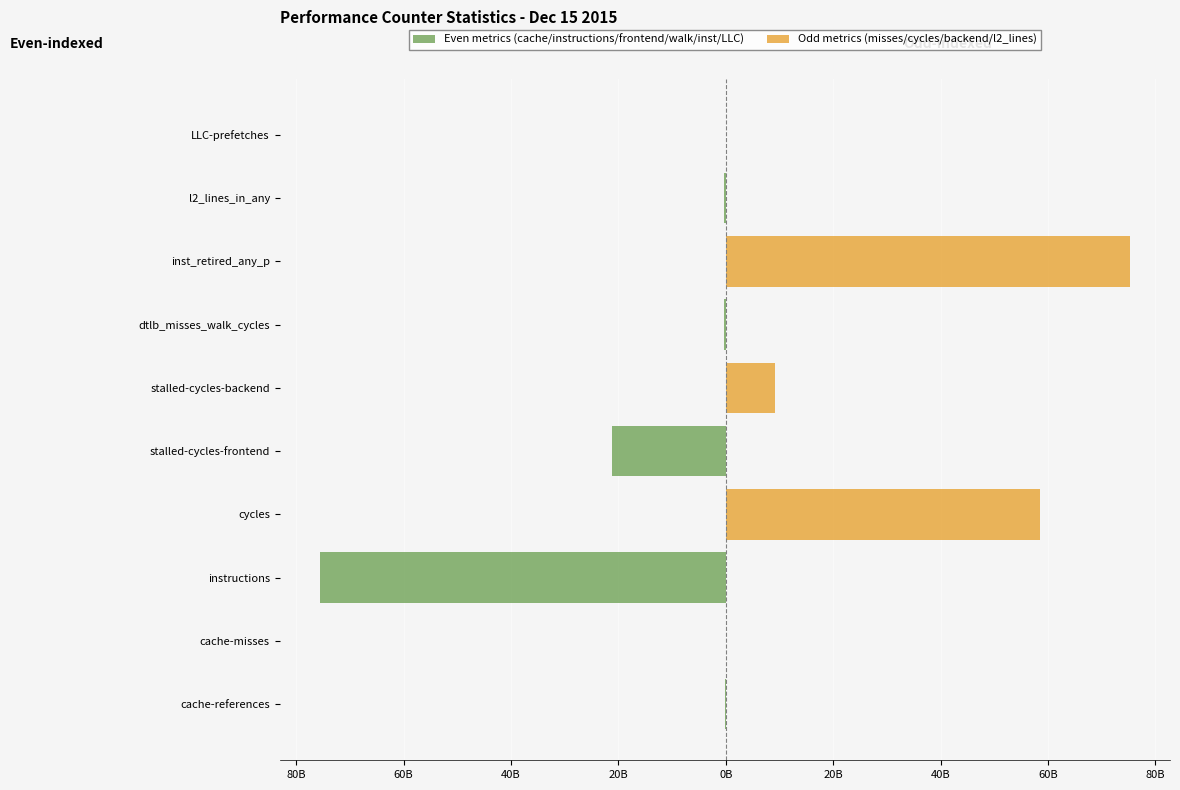

Which series has the largest range (max minus min)?

Even metrics (cache/instructions/frontend/walk/inst/LLC)